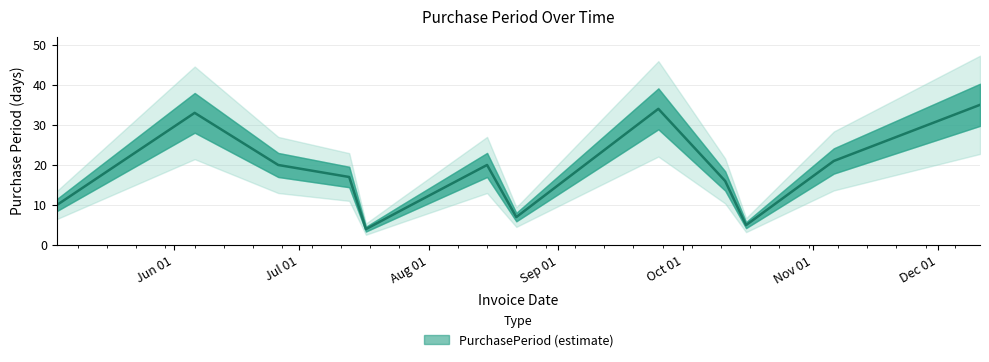

Which label corresponds to the largest value in the chart?

2017-12-11